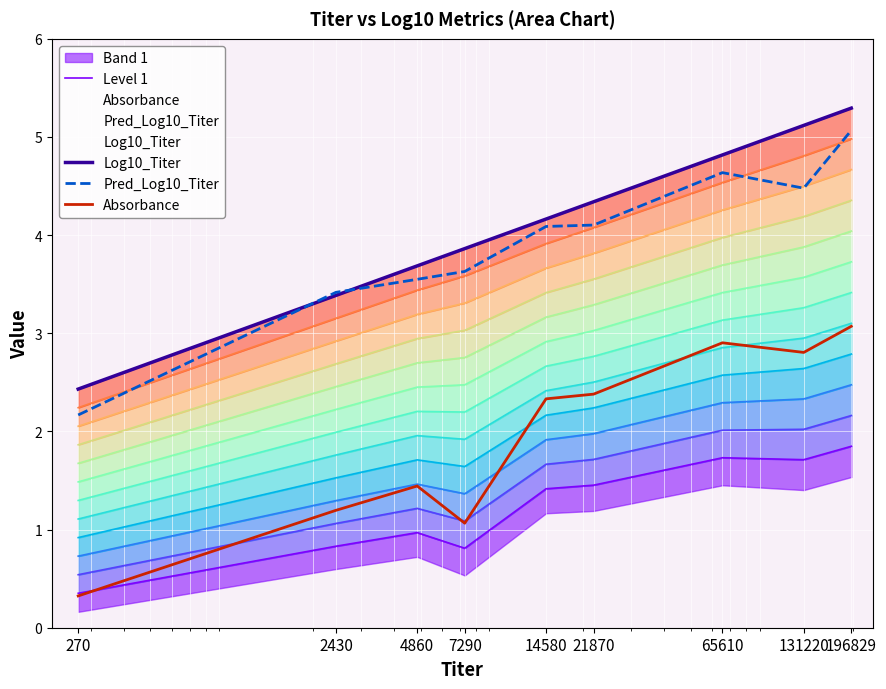

The value of Log10_Titer at 4860 is 3.7. True or false?

True